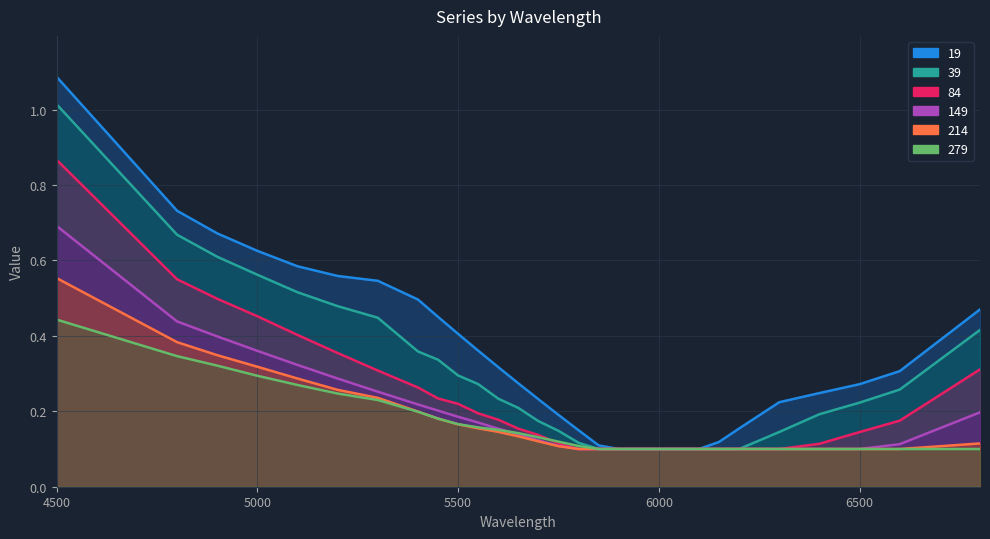

Which series has the largest total across all categories?

19